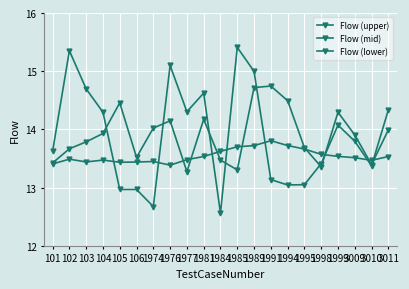

What is the highest value of the Flow (upper) series?

15.4